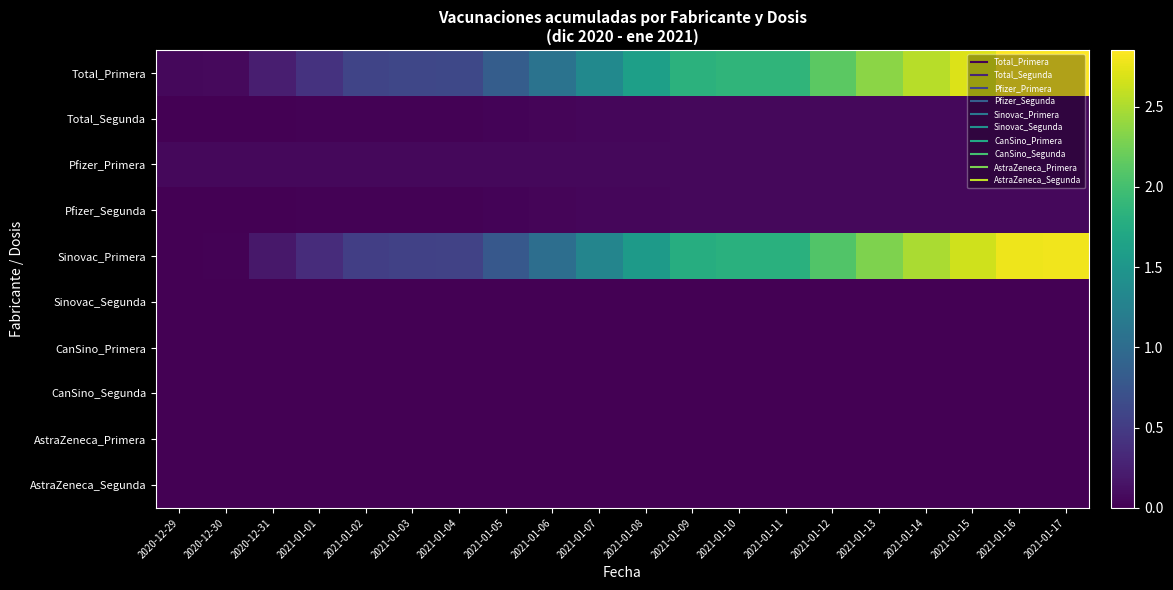

List the series in order of their peak value, lowest first.

Sinovac_Segunda, CanSino_Primera, CanSino_Segunda, AstraZeneca_Primera, AstraZeneca_Segunda, Total_Segunda, Pfizer_Segunda, Pfizer_Primera, Sinovac_Primera, Total_Primera